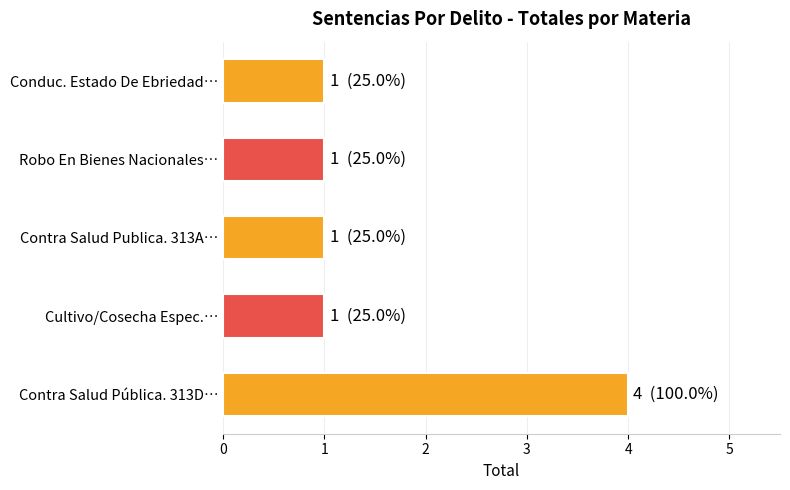

Read the value at Contra Salud Pública. 313D….

4